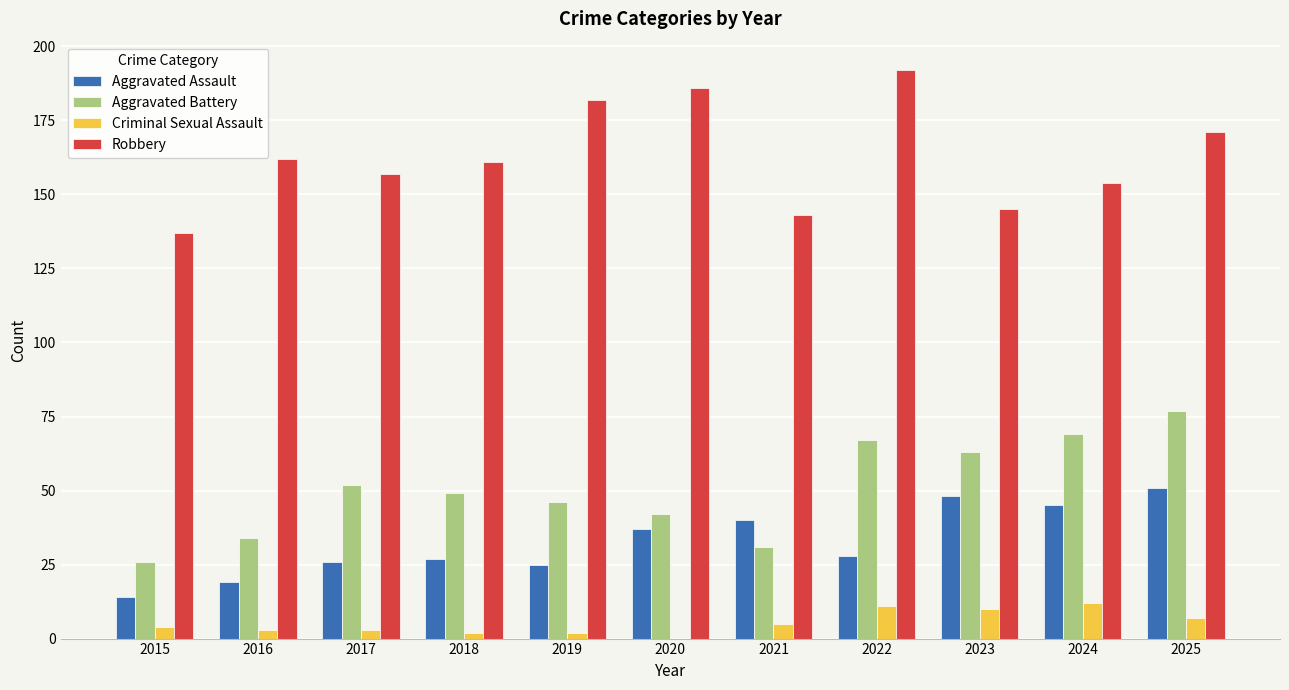

What is the greatest value displayed?

192